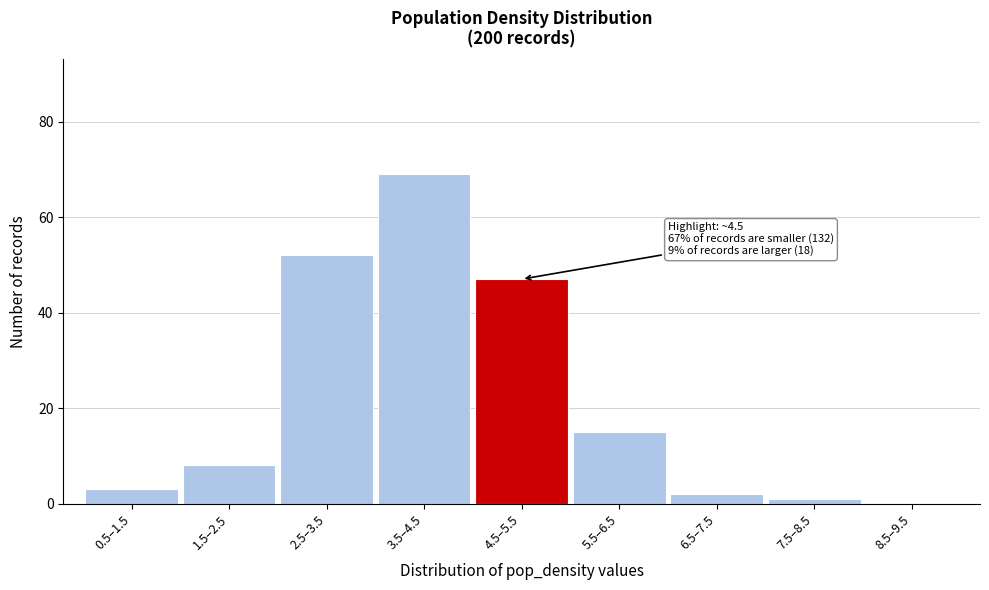

Reading left to right, list all the values displayed in this chart.

0.5–1.5=3	1.5–2.5=8	2.5–3.5=52	3.5–4.5=69	4.5–5.5=47	5.5–6.5=15	6.5–7.5=2	7.5–8.5=1	8.5–9.5=0